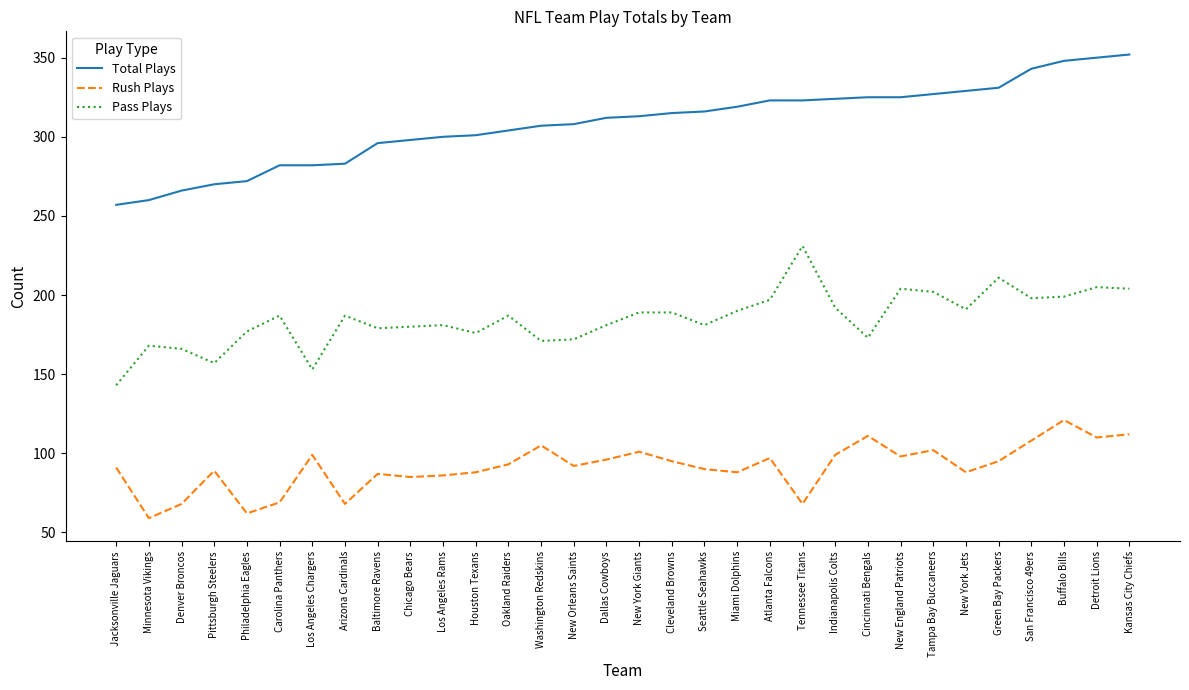

What position from the right is Jacksonville Jaguars?

32